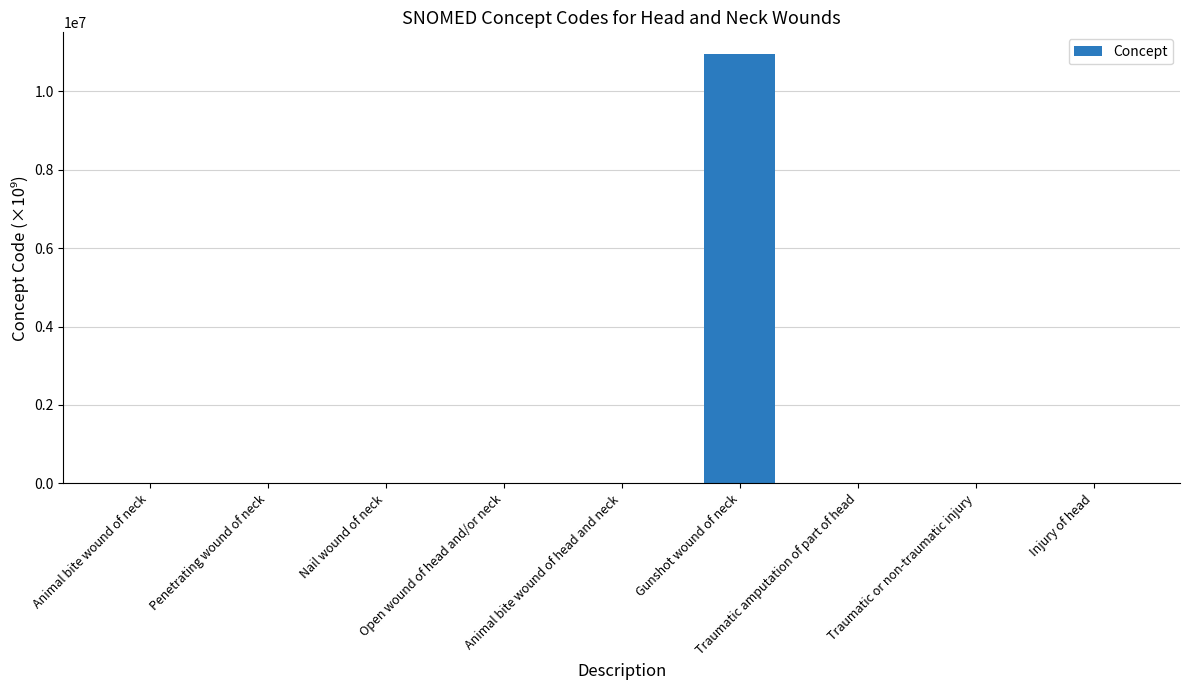

The chart shows a value of 0.4 at Open wound of head and/or neck. True or false?

True